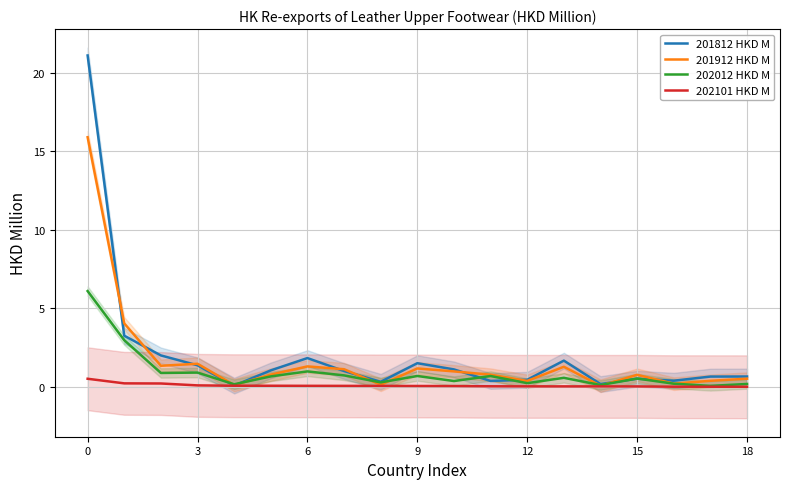

Which series has the largest total across all categories?

201812 HKD M